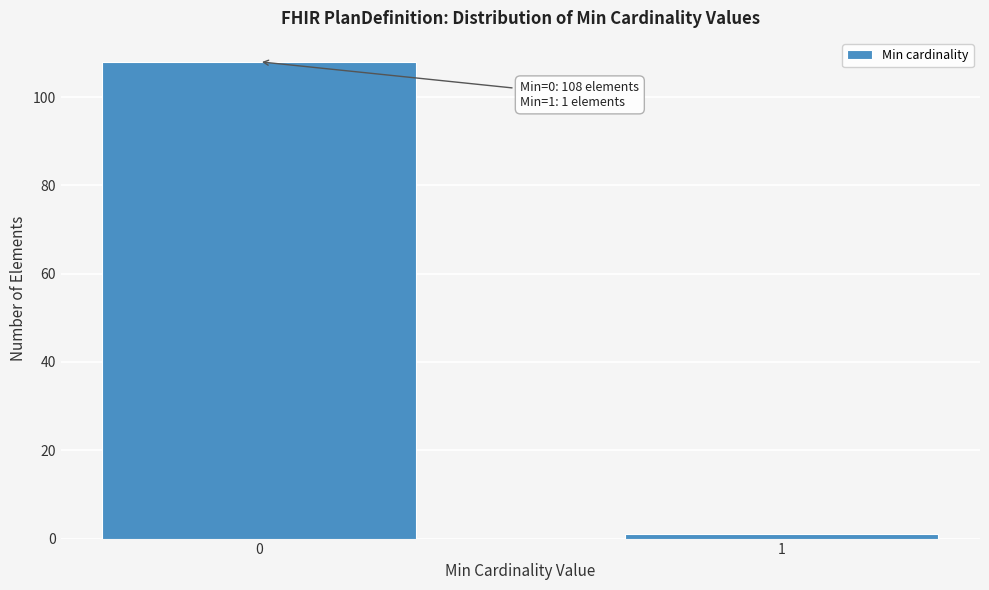

Reading left to right, transcribe all the data shown in this chart.

108	1